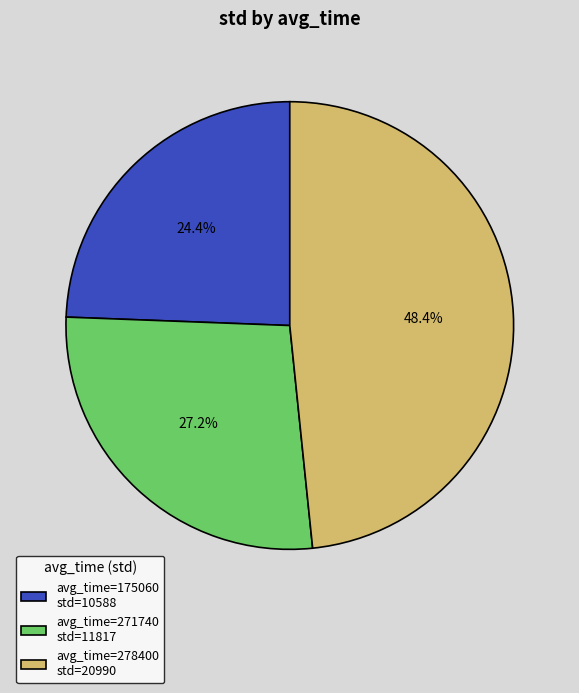

Does any single category account for the majority?

No